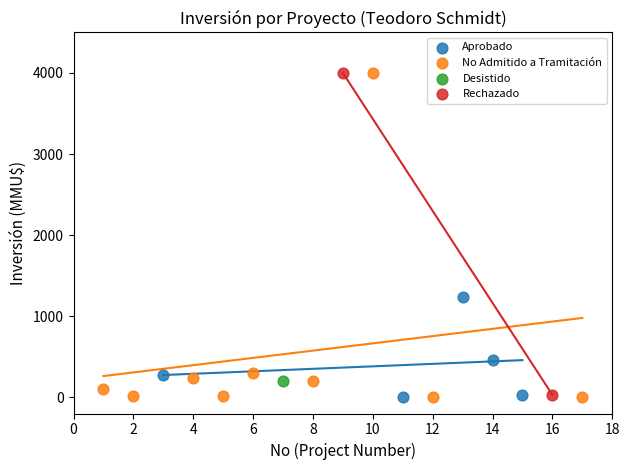

What are all the series names shown in the legend?

Aprobado, No Admitido a Tramitación, Desistido, Rechazado